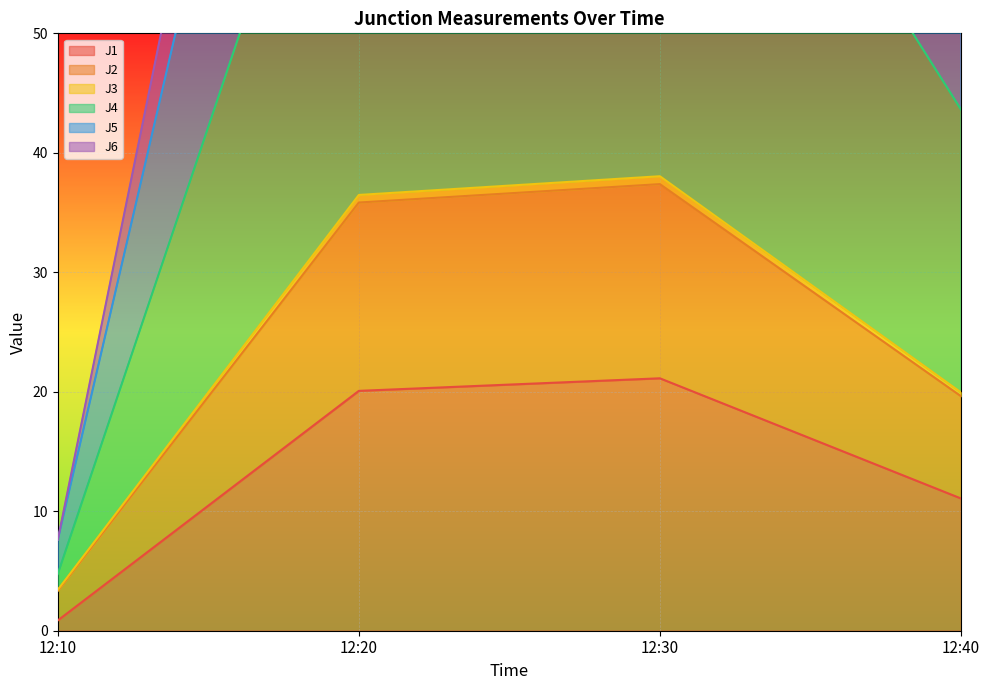

List the labels in order of J5 value, smallest first.

12:10, 12:40, 12:20, 12:30